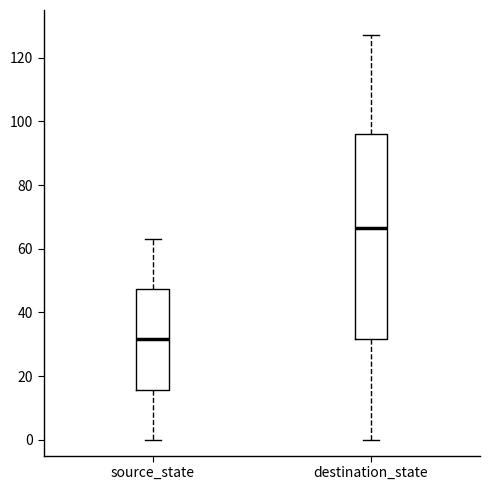

Comparing the boxes themselves (not the whiskers), which one is the tallest?

destination_state